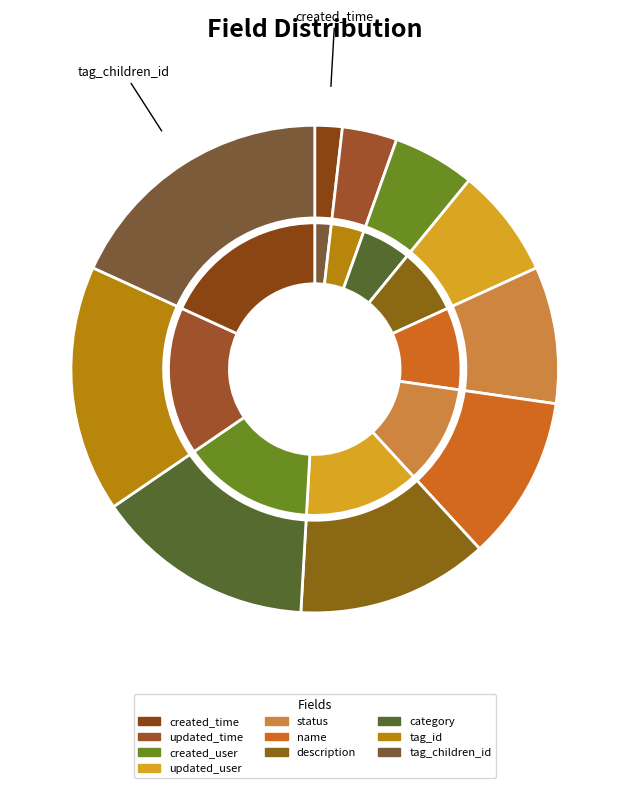

Combined, do status and created_user account for over 50%?

No